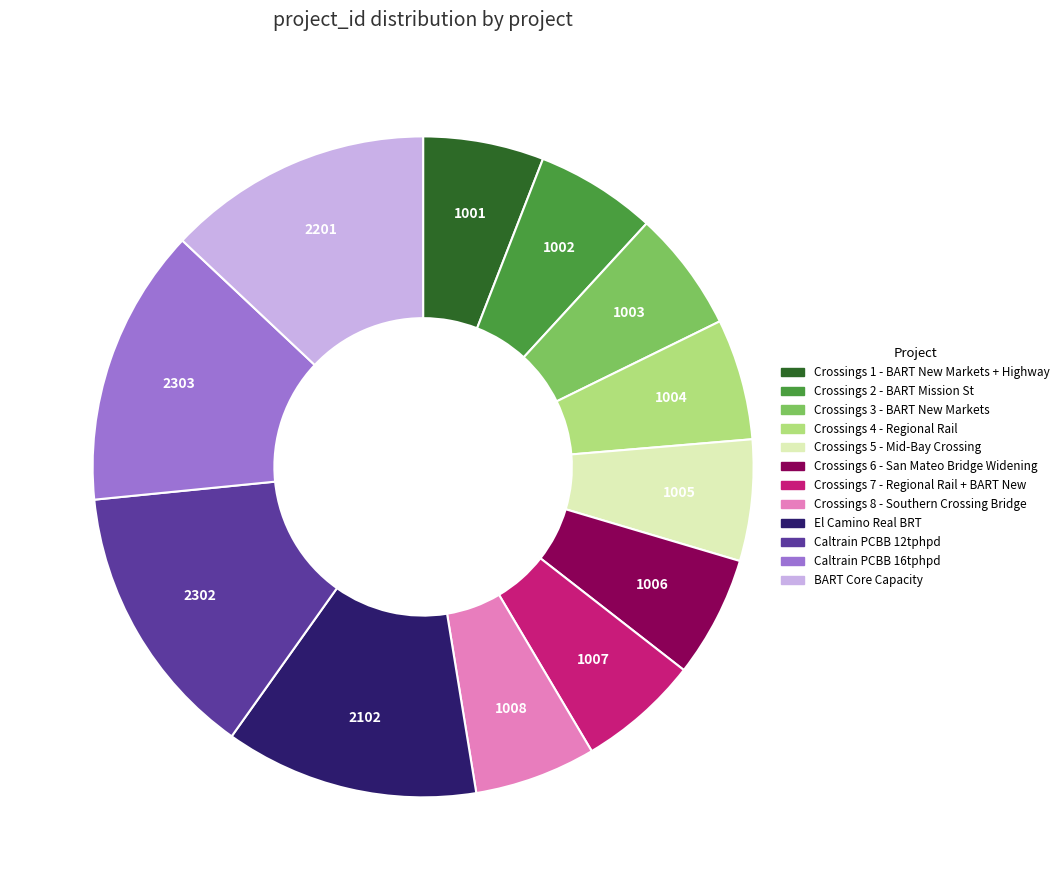

Approximately how many times larger is the value at Caltrain PCBB 12tphpd compared to Crossings 6 - San Mateo Bridge Widening?

2.3